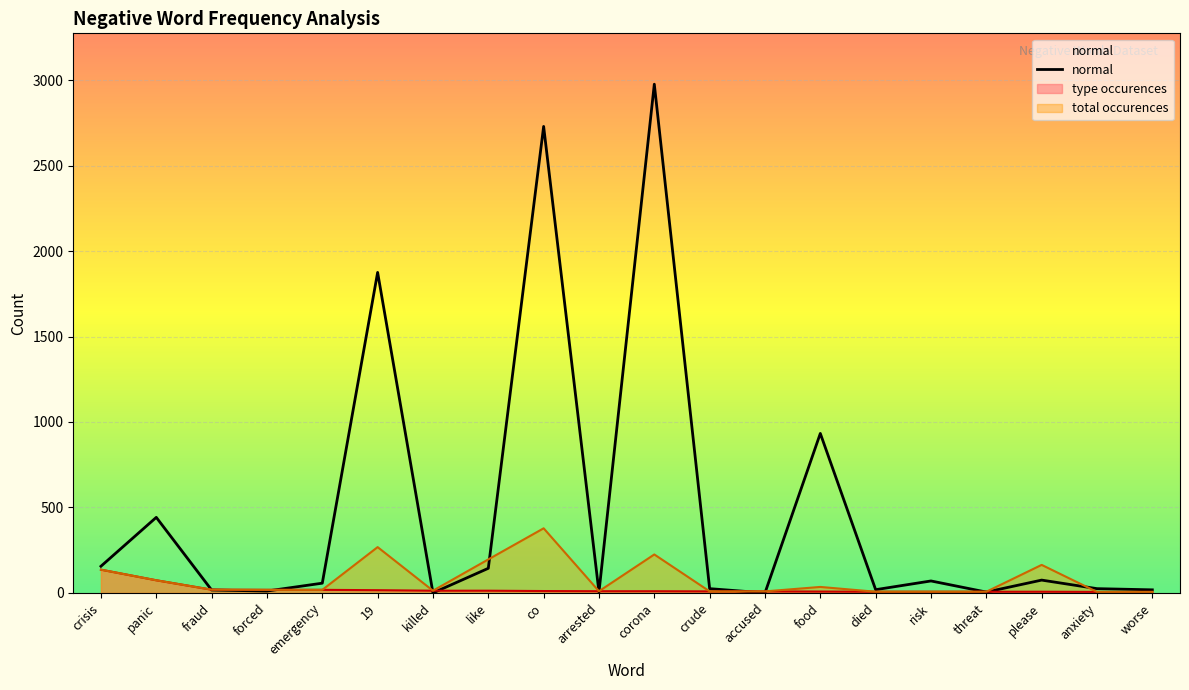

The value at crisis is 271. True or false?

False